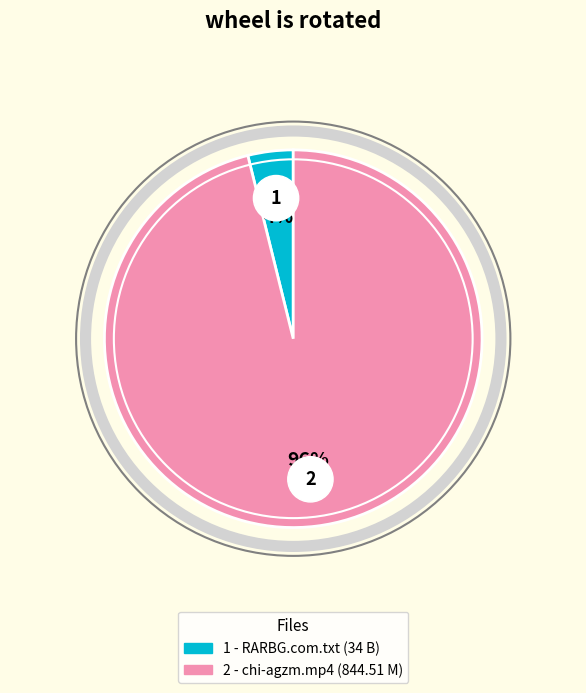

How many segments does this pie chart have?

2